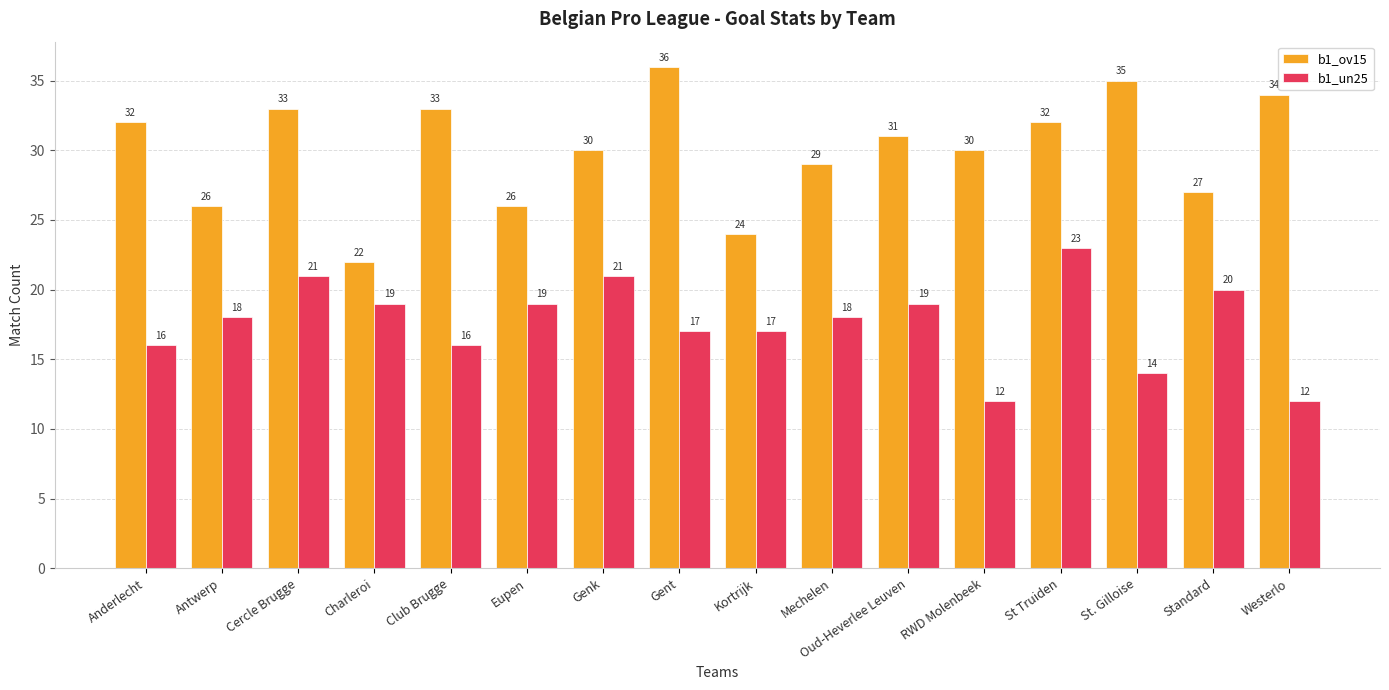

What is the label of the 8th bar from the left?

Gent